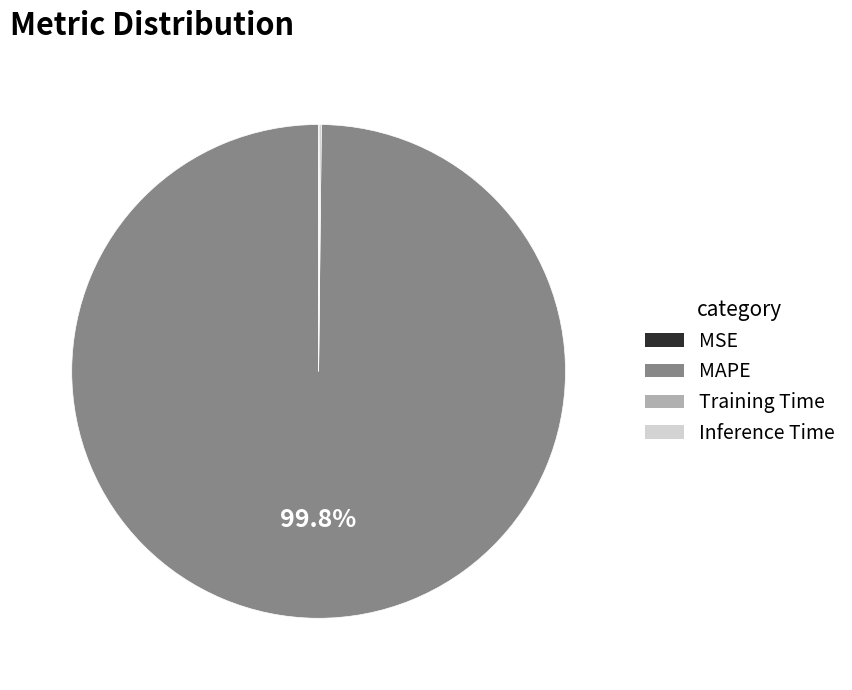

What is the largest slice in the pie chart?

MAPE